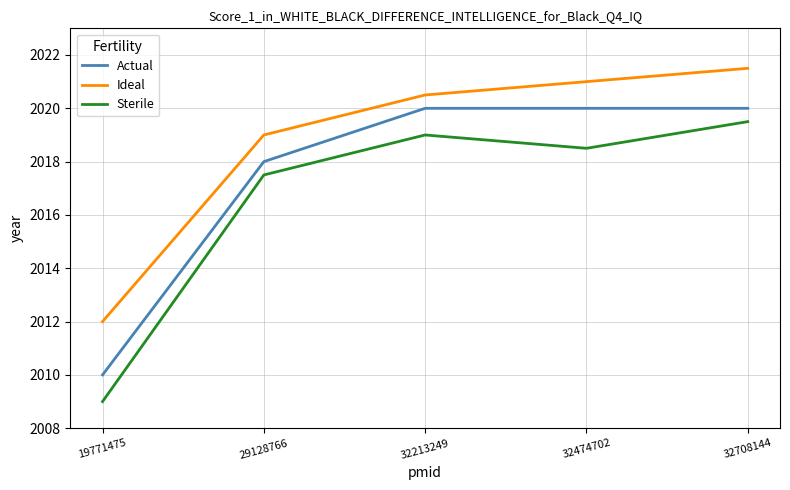

Is it true that Actual equals 2020.0 at 32213249?

True